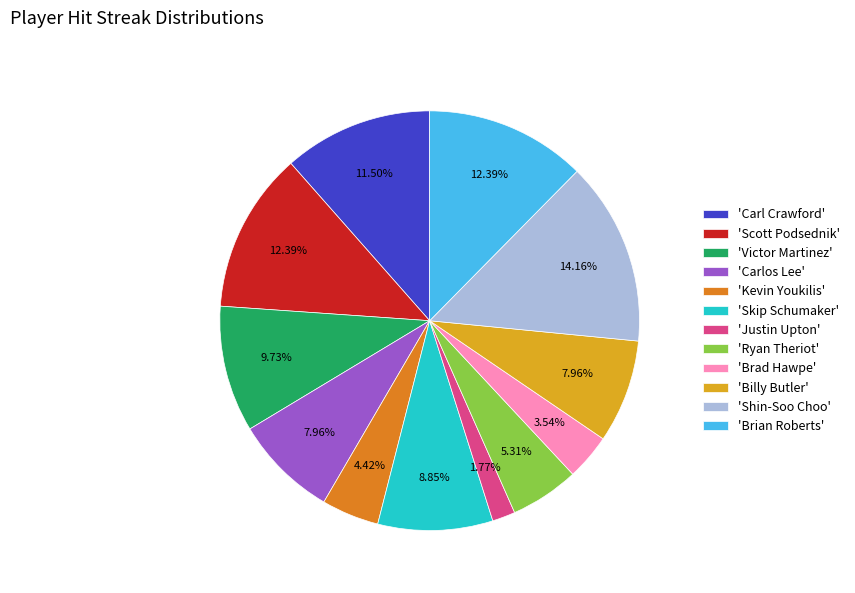

Which slice is the smallest?

'Justin Upton'